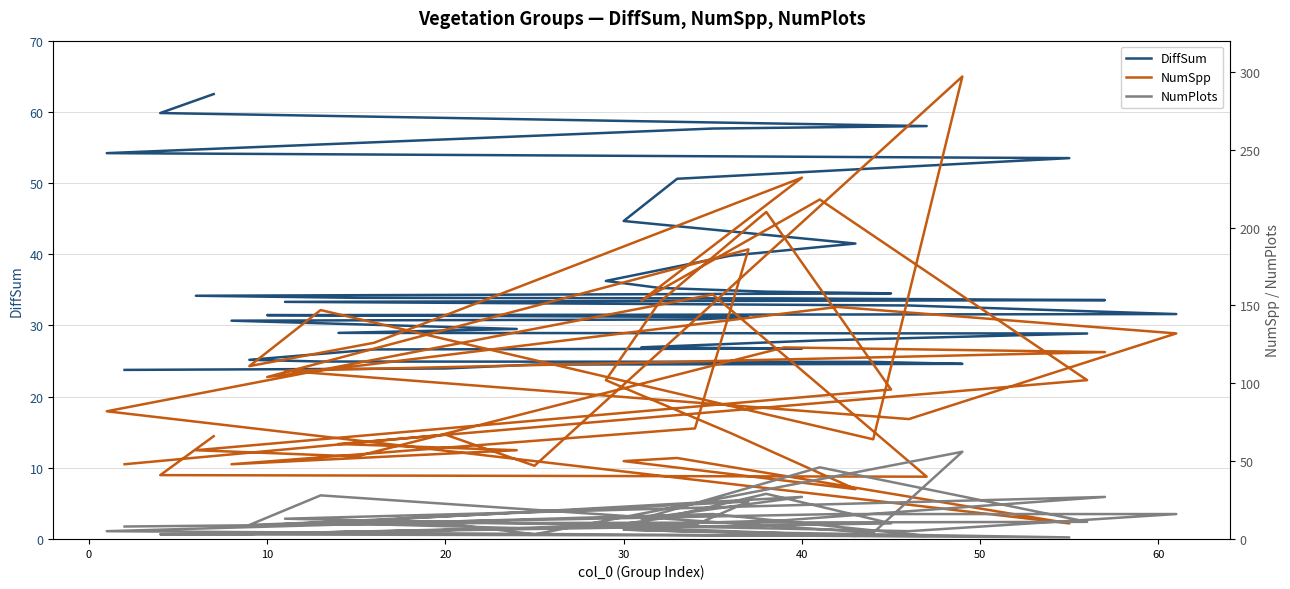

List the series in order of their overall mean, highest first.

NumSpp, DiffSum, NumPlots